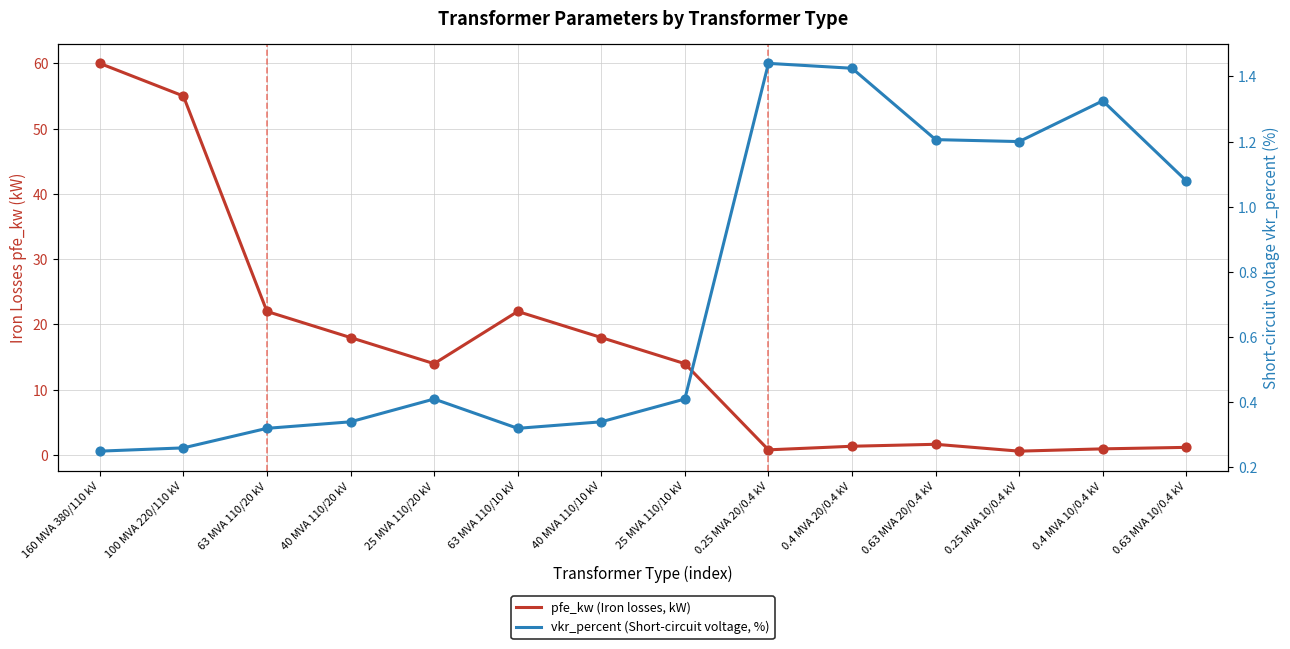

Is the value of pfe_kw (Iron losses, kW) at 160 MVA 380/110 kV greater than the value of vkr_percent (Short-circuit voltage, %) at 63 MVA 110/20 kV?

Yes